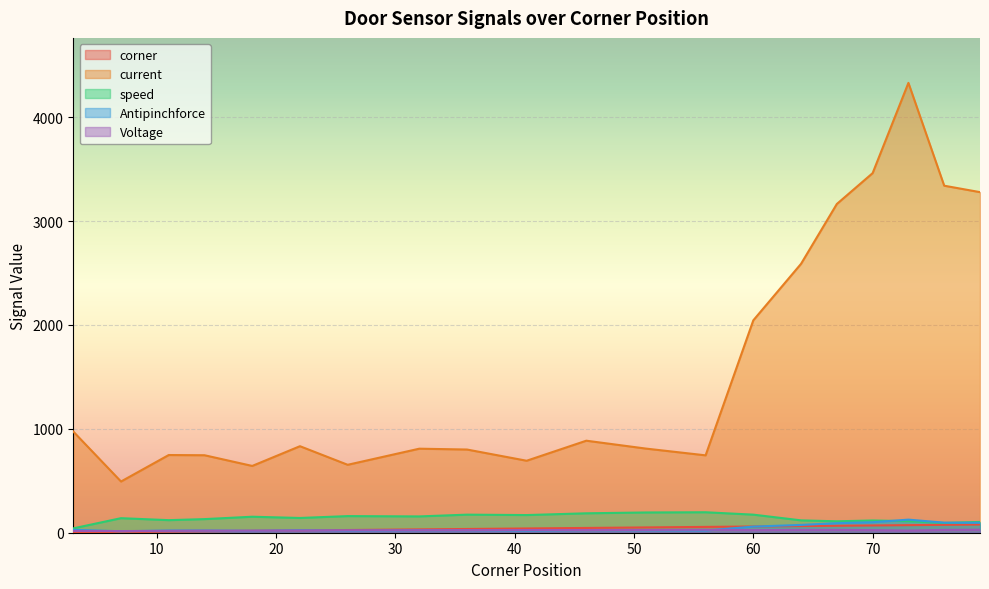

At which label does Antipinchforce reach its minimum?

7